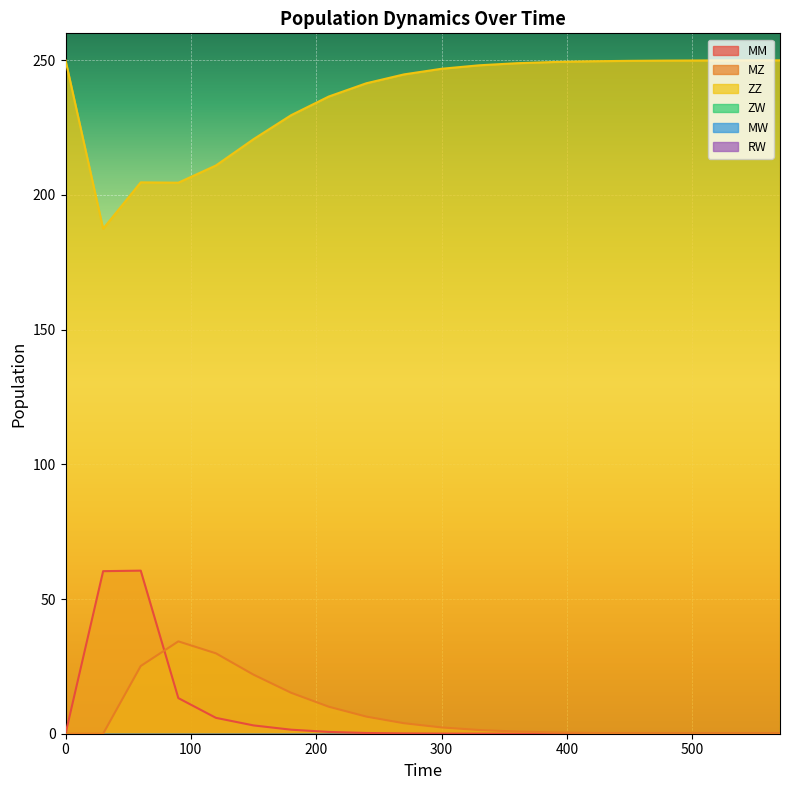

How many interior local valleys does the ZZ series have?

2